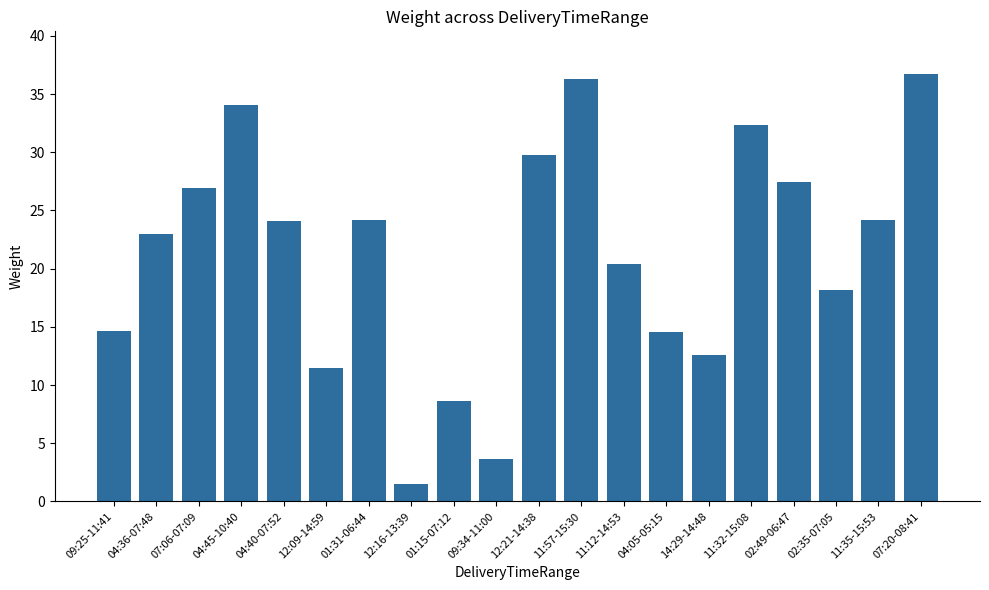

At which label is the value closest to 19?

02:35-07:05